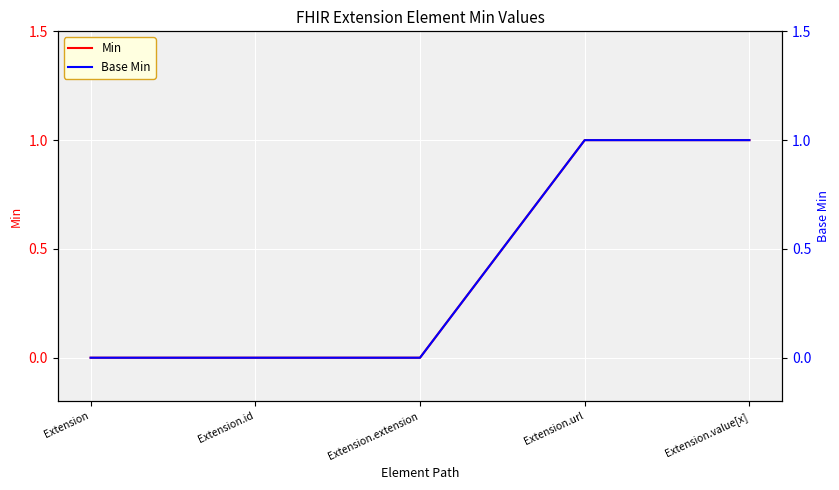

How many categories are shown in the chart?

5